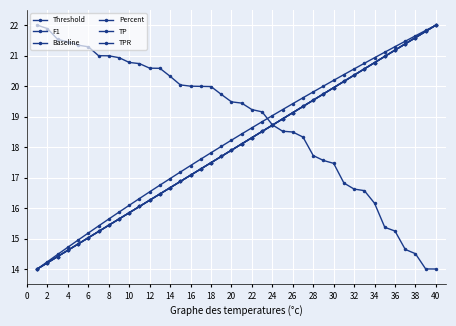

How many lines are shown in the chart?

6